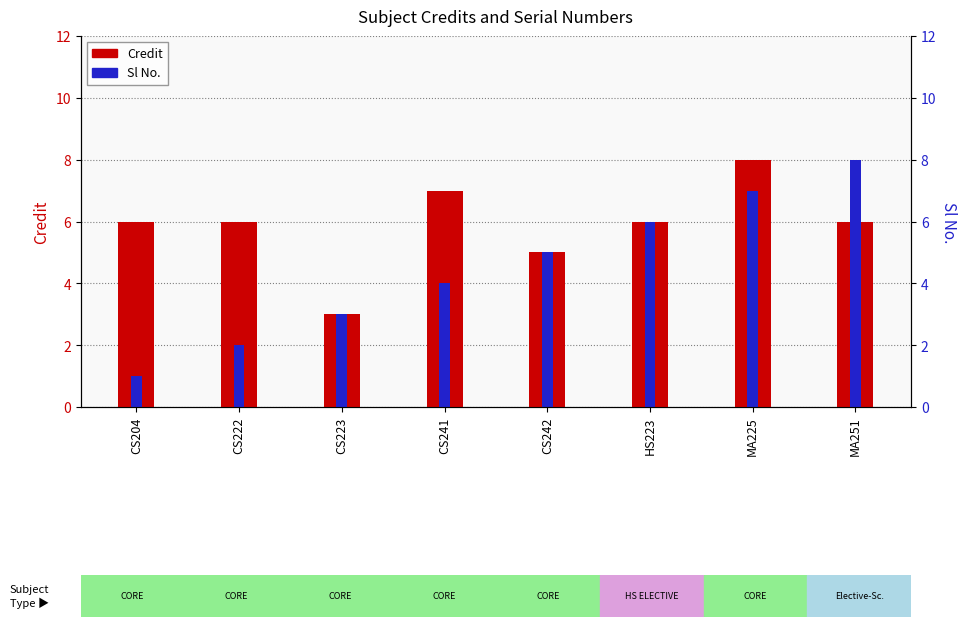

What is the difference between the Sl No. values at CS204 and CS222?

1